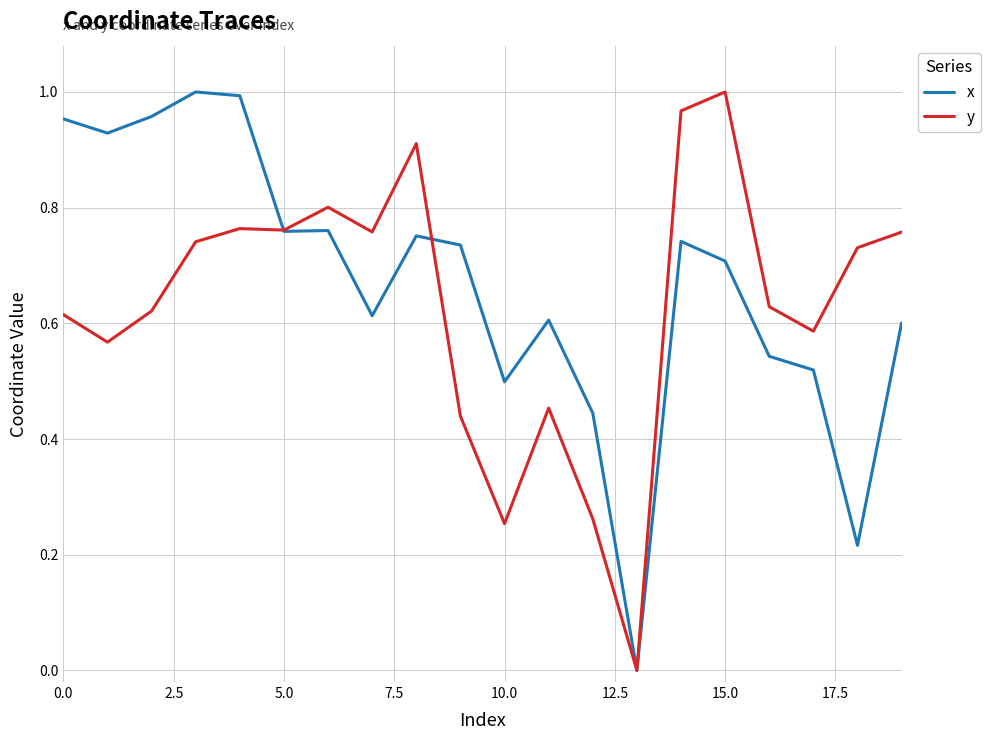

List the series in order of their peak value, lowest first.

x, y